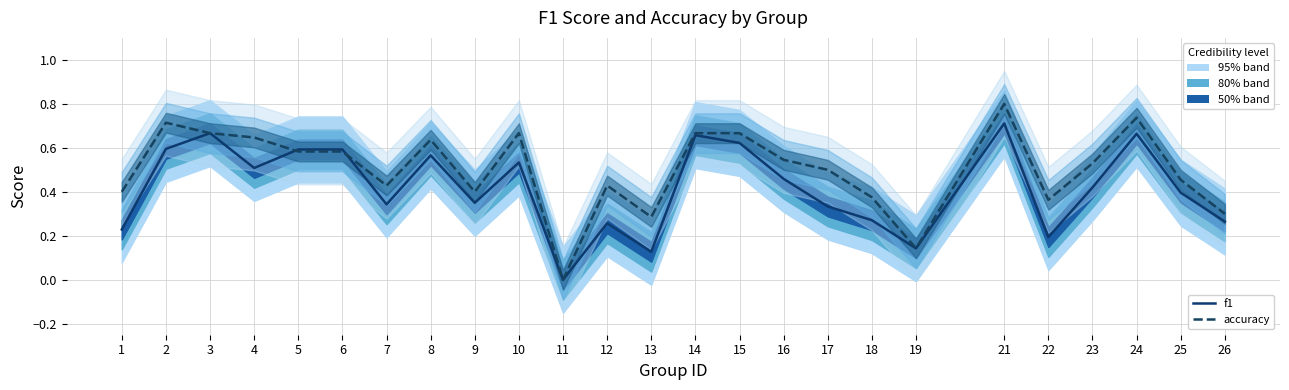

Is the value of f1 at 6 greater than the value of accuracy at 11?

Yes